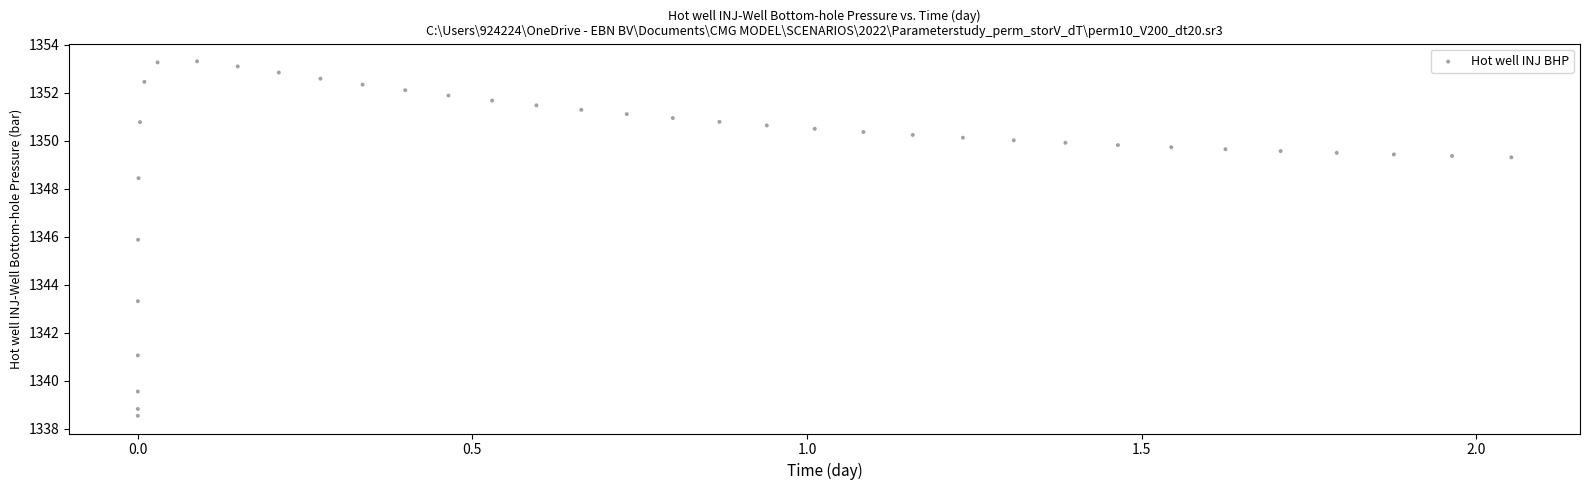

What Y value in the scatter plot is closest to 1345?

1345.9